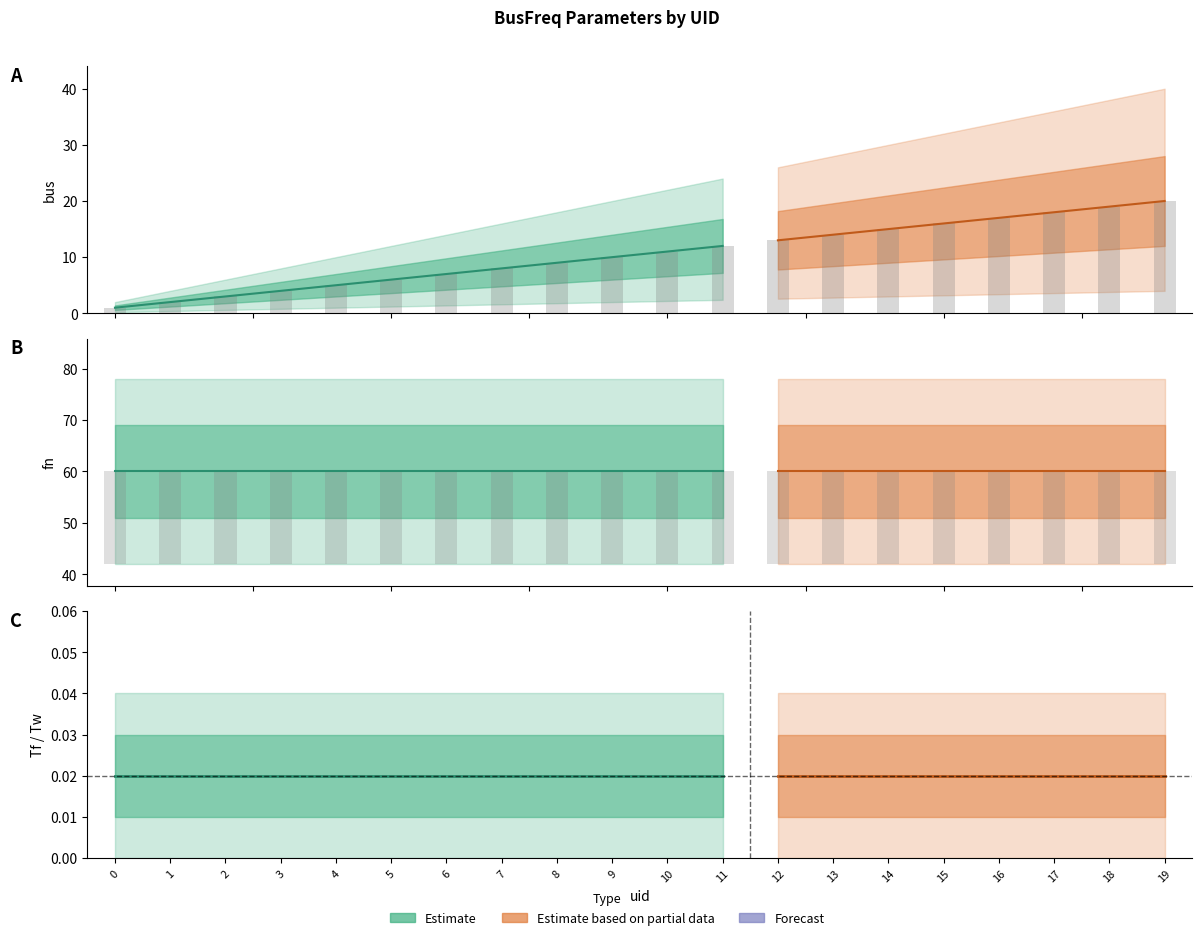

Which series has the widest spread of values?

bus